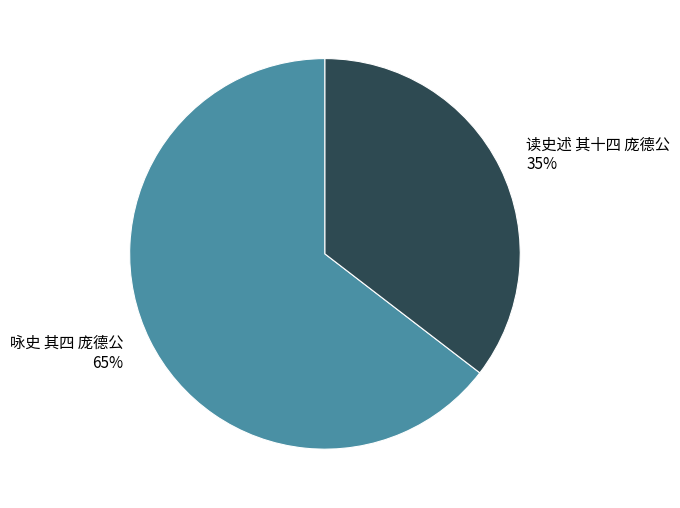

Rank the categories by value from lowest to highest.

读史述 其十四 庞德公, 咏史 其四 庞德公